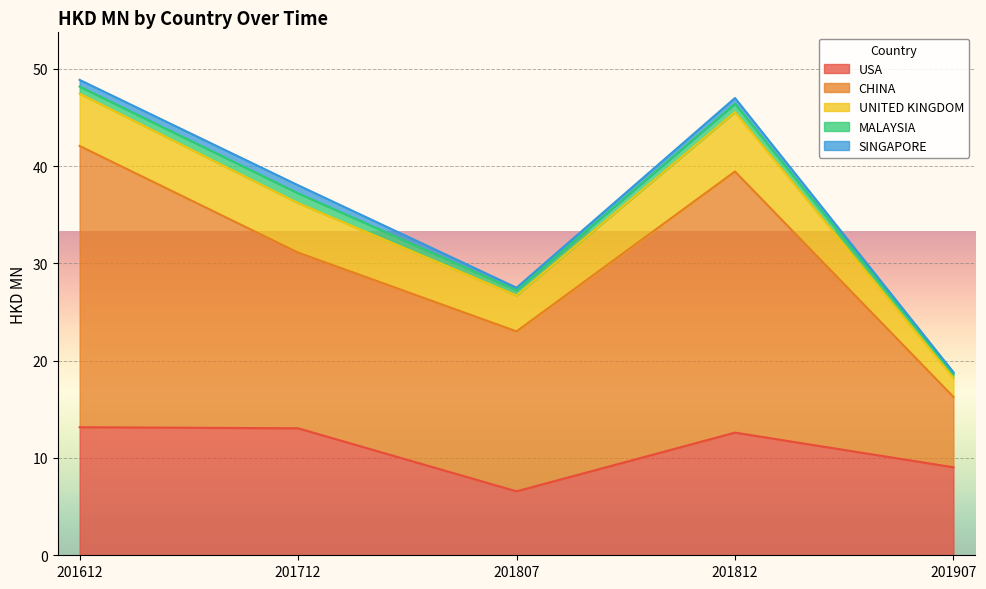

True or false: USA has a value of 17.3 at 201612.

False